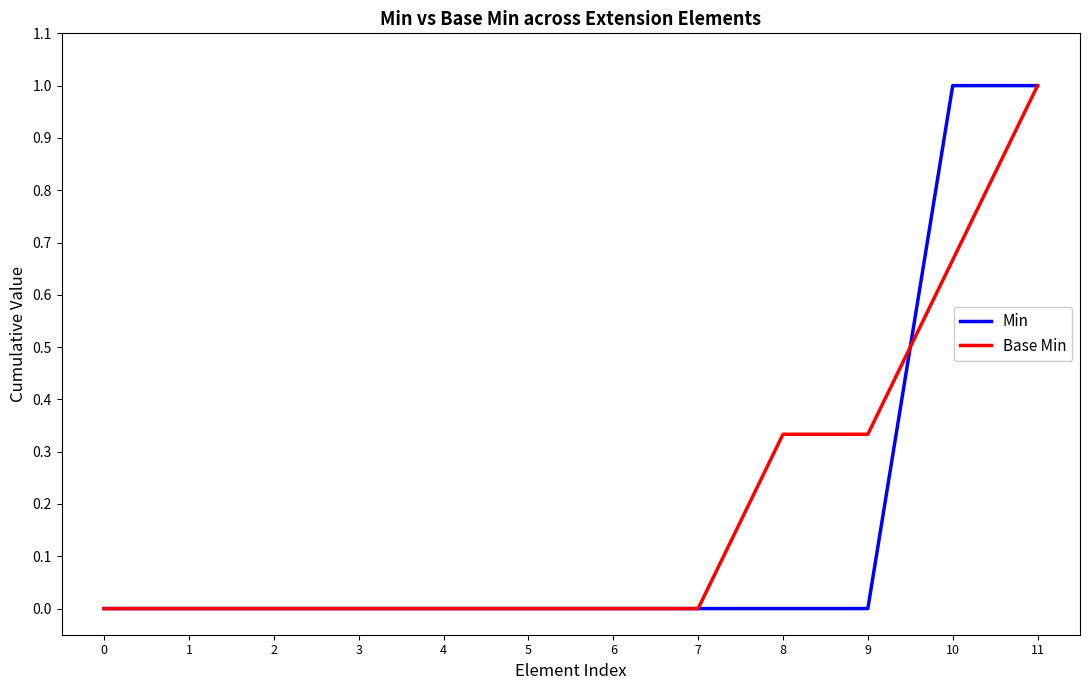

Which series changed the most between 5 and 9?

Base Min